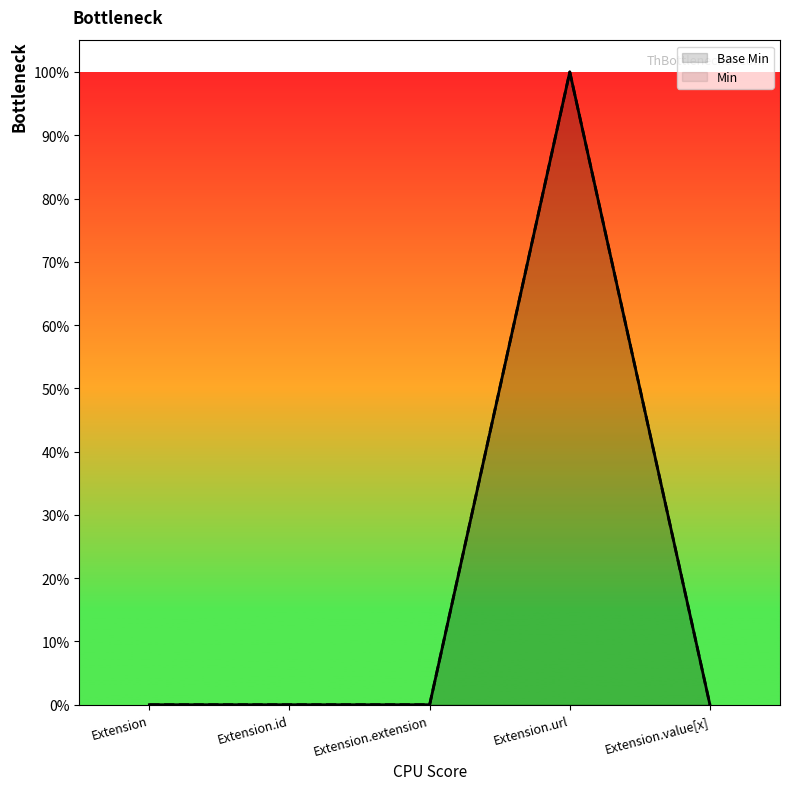

Does the chart have visible grid lines?

No